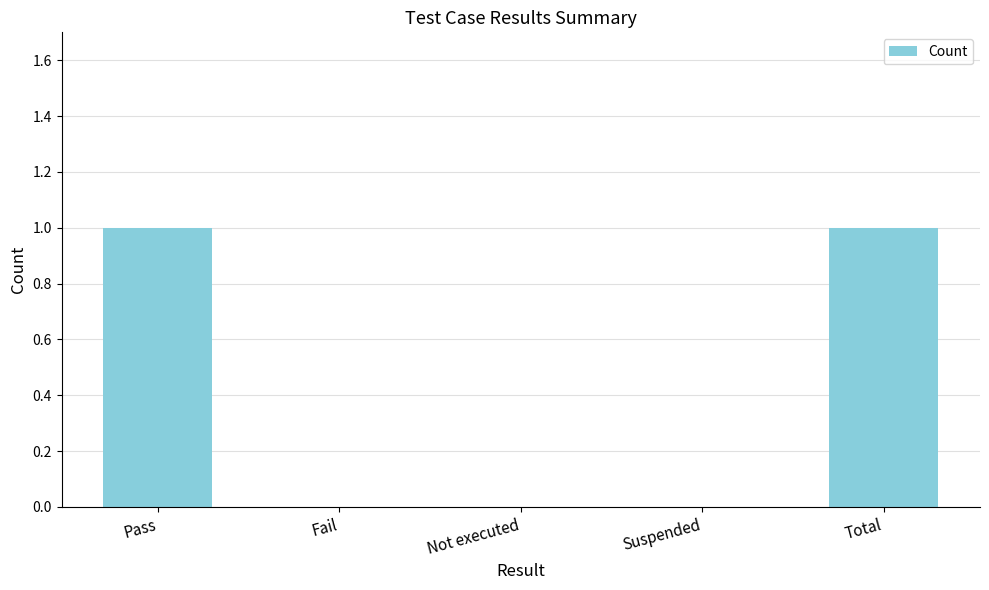

Between Pass and Fail, which is larger?

Pass